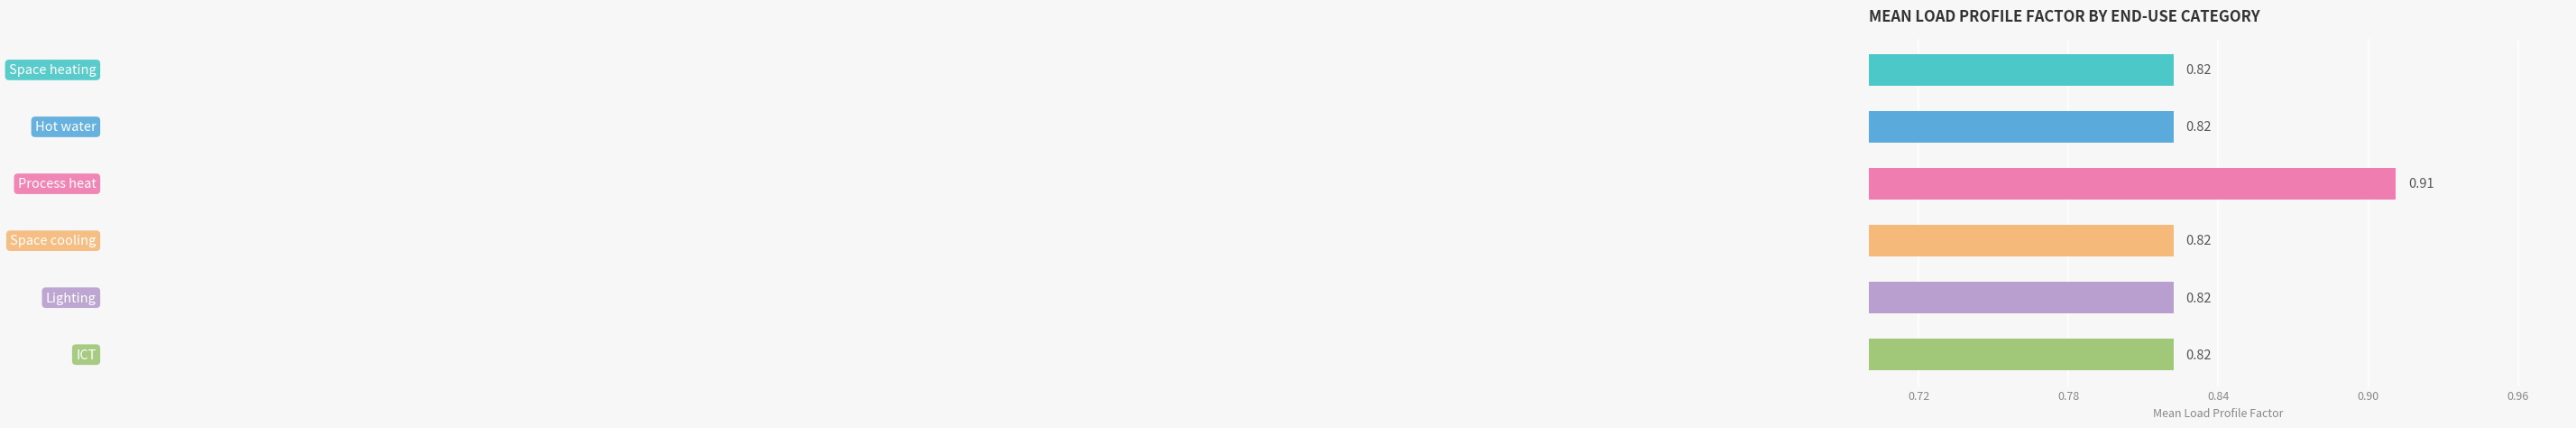

What is the sum of all values?

5.0